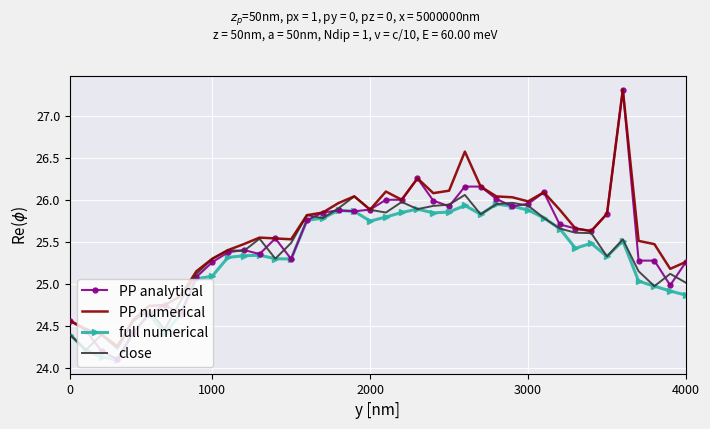

Which series has the largest range (max minus min)?

PP analytical